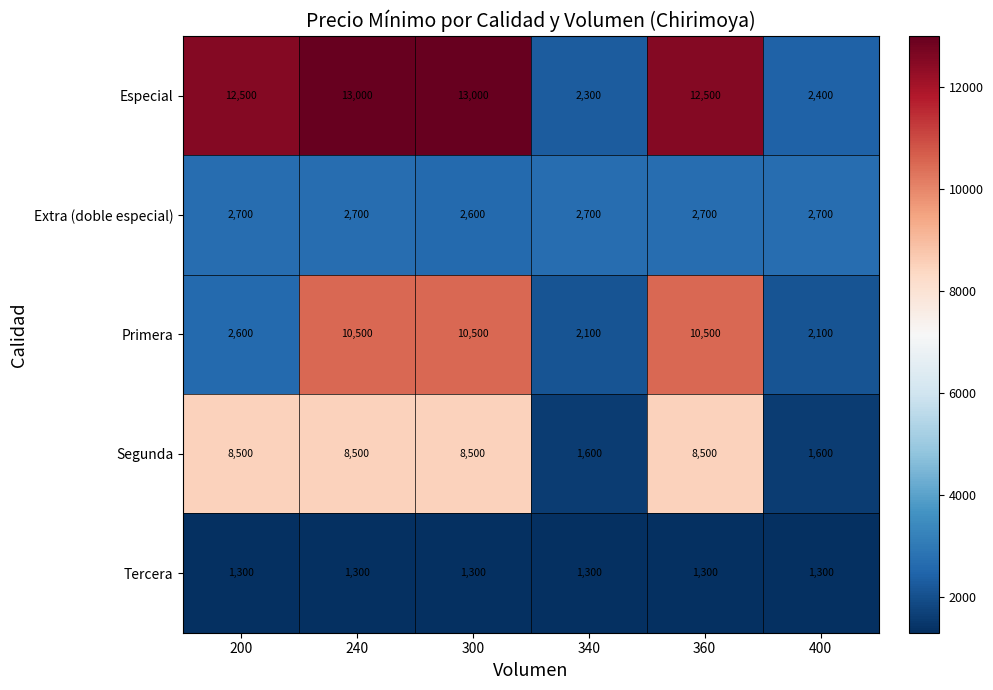

What is the sum of all Especial values?

55700